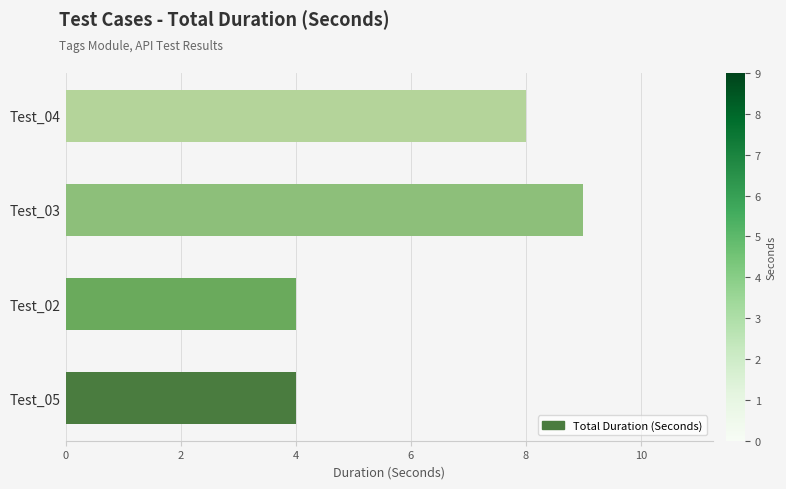

What is the difference between the maximum and minimum values?

5